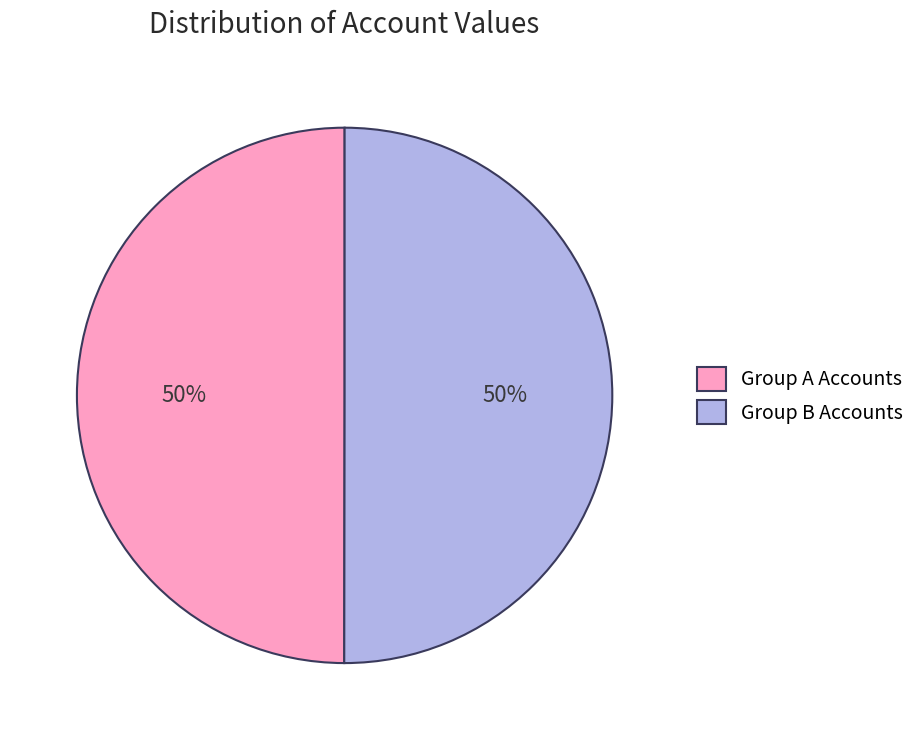

Is the sum of Group B Accounts and Group A Accounts greater than half?

Yes